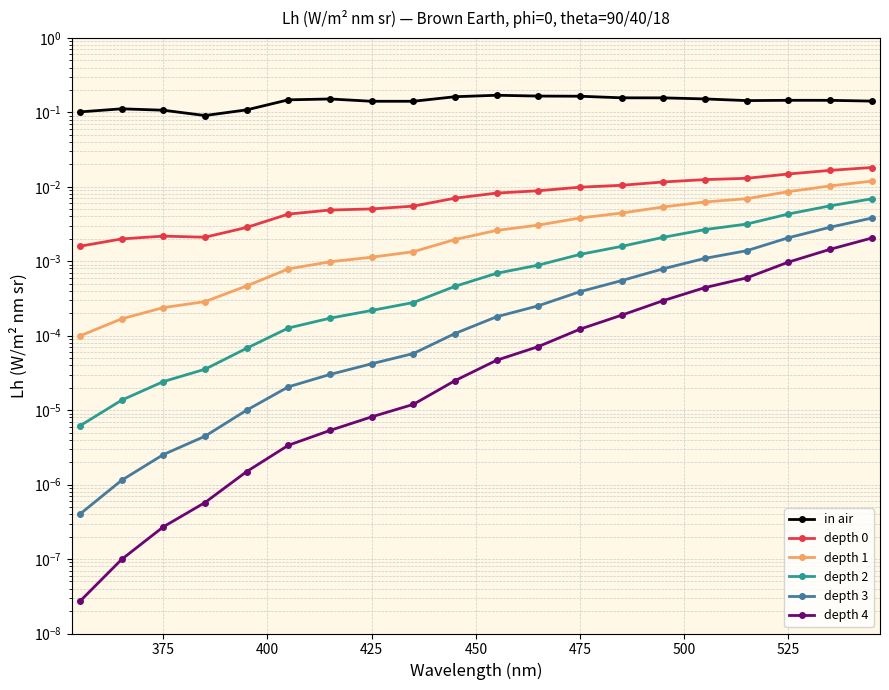

The value of depth 4 at 375 is 0.0. True or false?

False